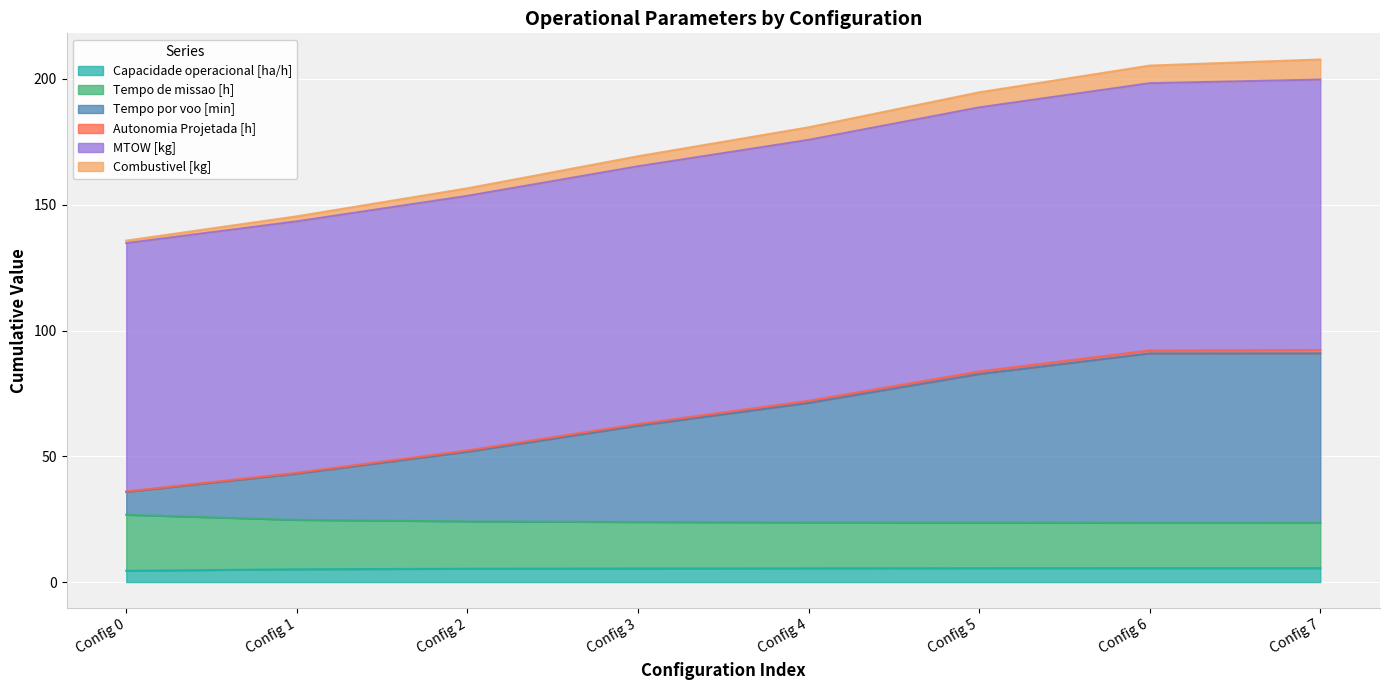

What is the maximum value for Capacidade operacional [ha/h]?

5.6